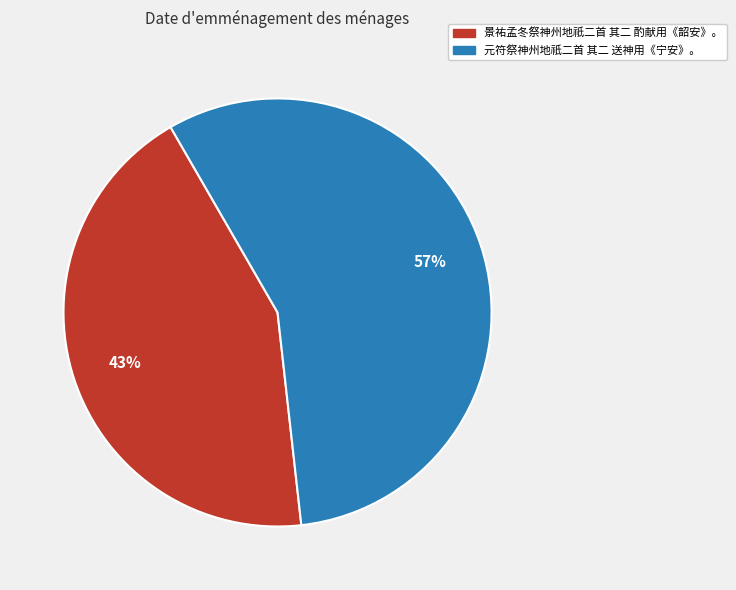

How many segments does this pie chart have?

2